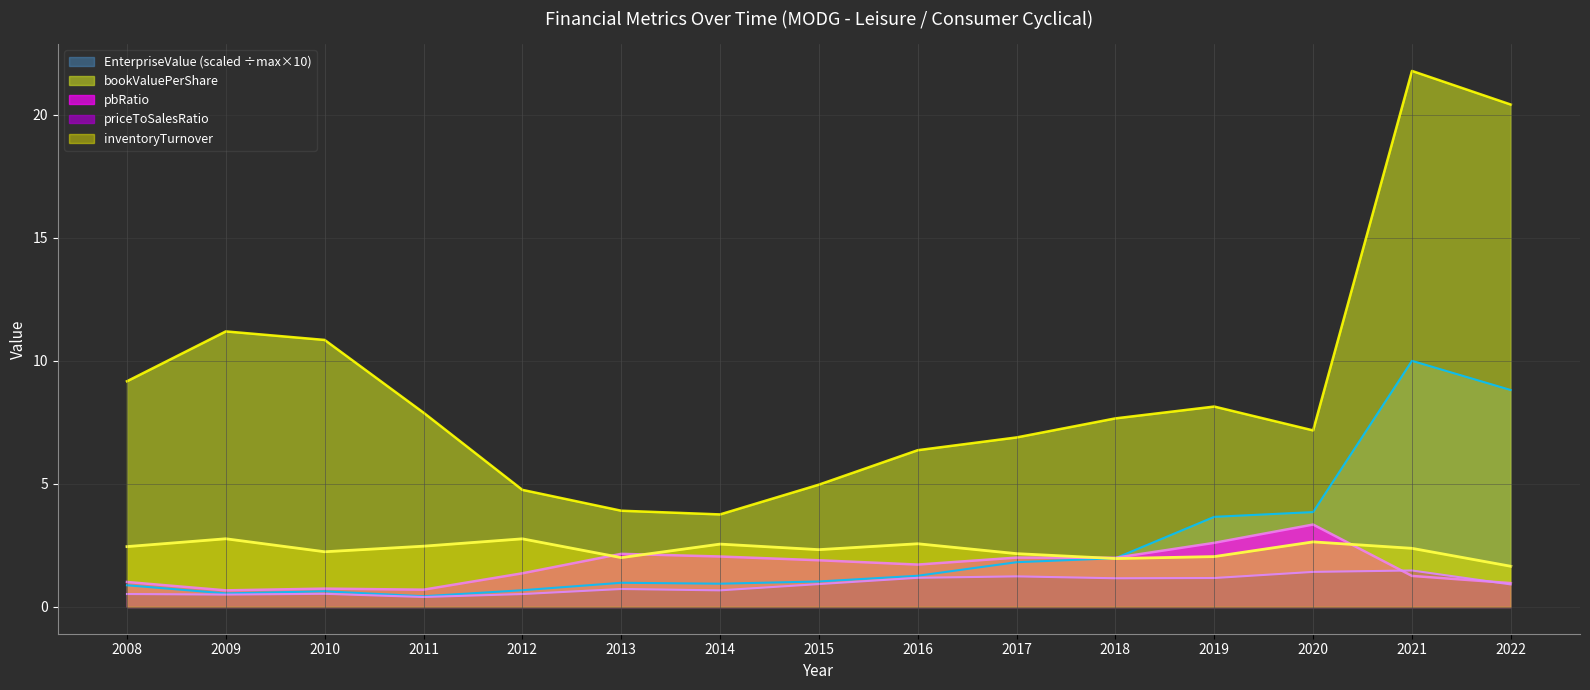

How many lines are shown in the chart?

5